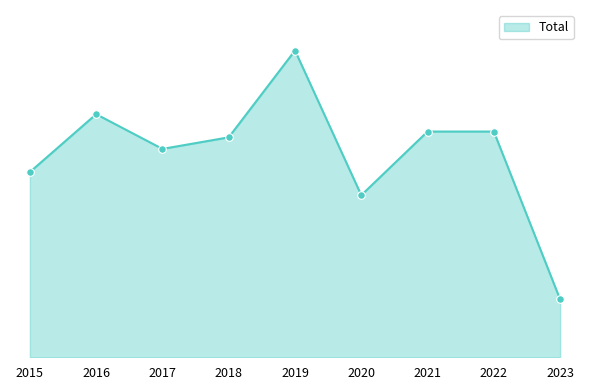

Does the chart have visible grid lines?

No